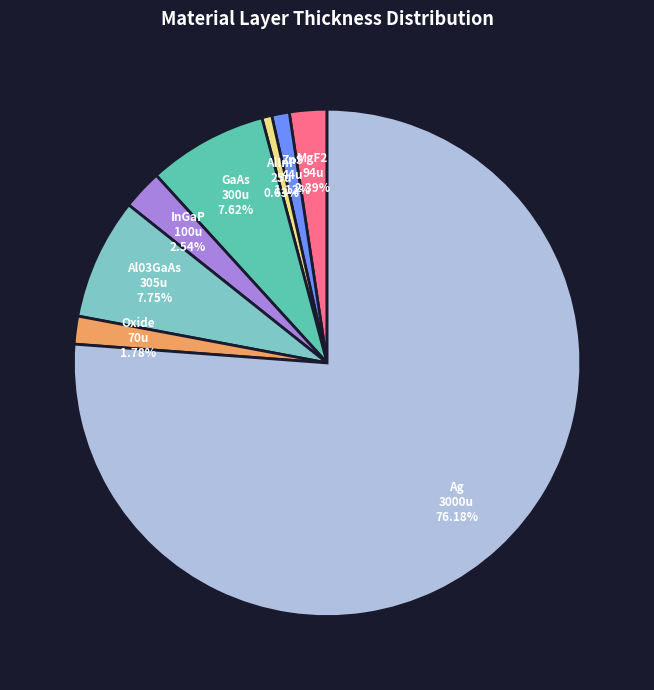

How many slices are in this pie chart?

8